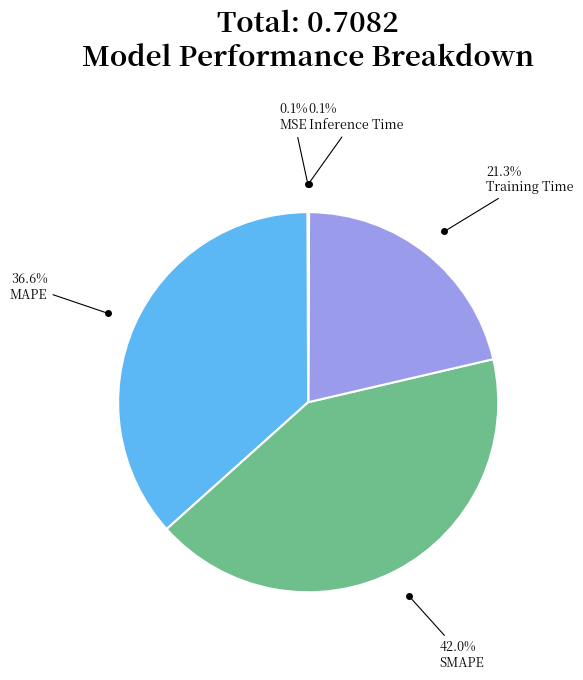

Is there any slice that represents more than half of the pie?

No